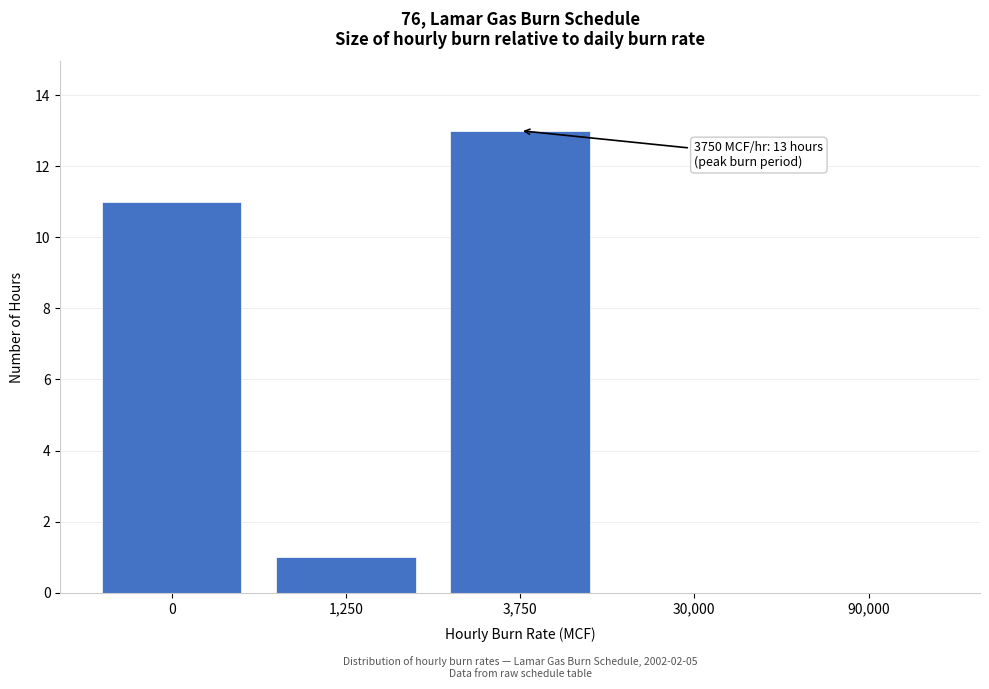

Reading right to left, what are all the values shown in this chart?

90,000=0	30,000=0	3,750=13	1,250=1	0=11